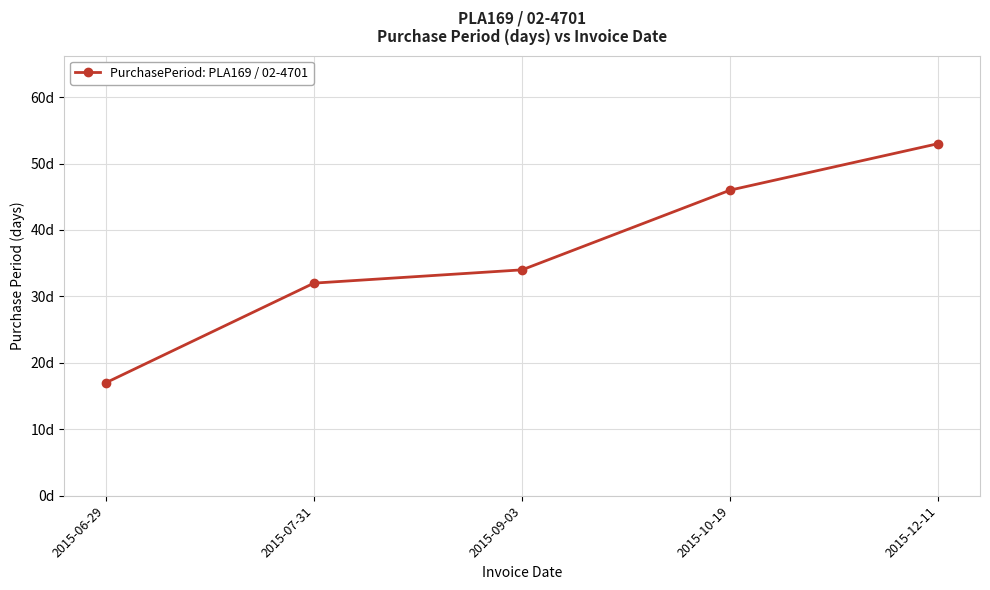

What is the difference between the maximum and minimum values?

36